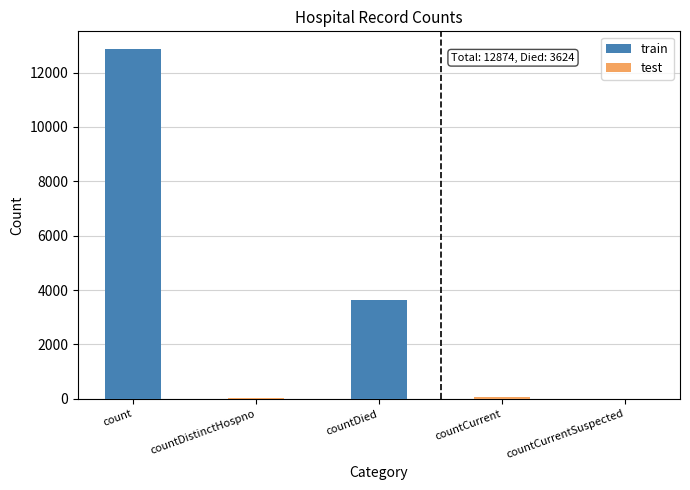

What position from the left is countDied?

3